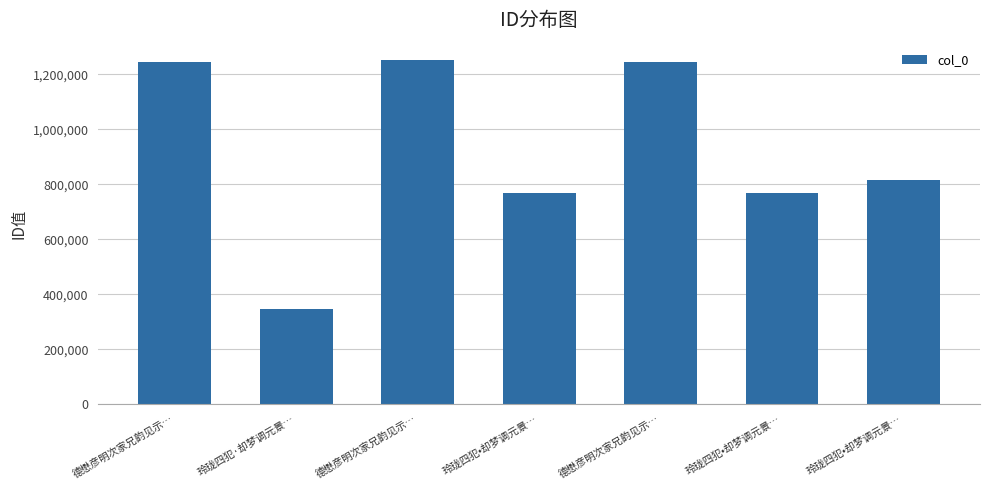

How many data points are less than 816482?

3